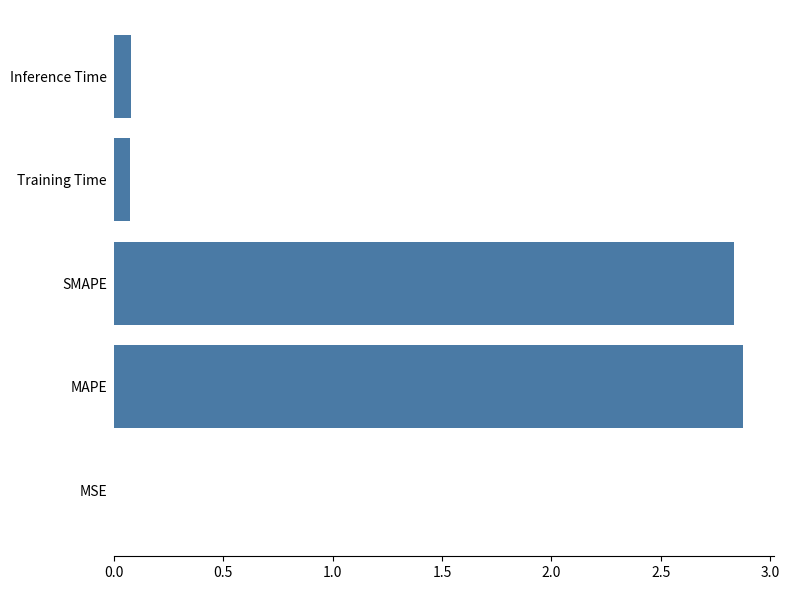

Is it true that the value at MAPE is 2.9?

True